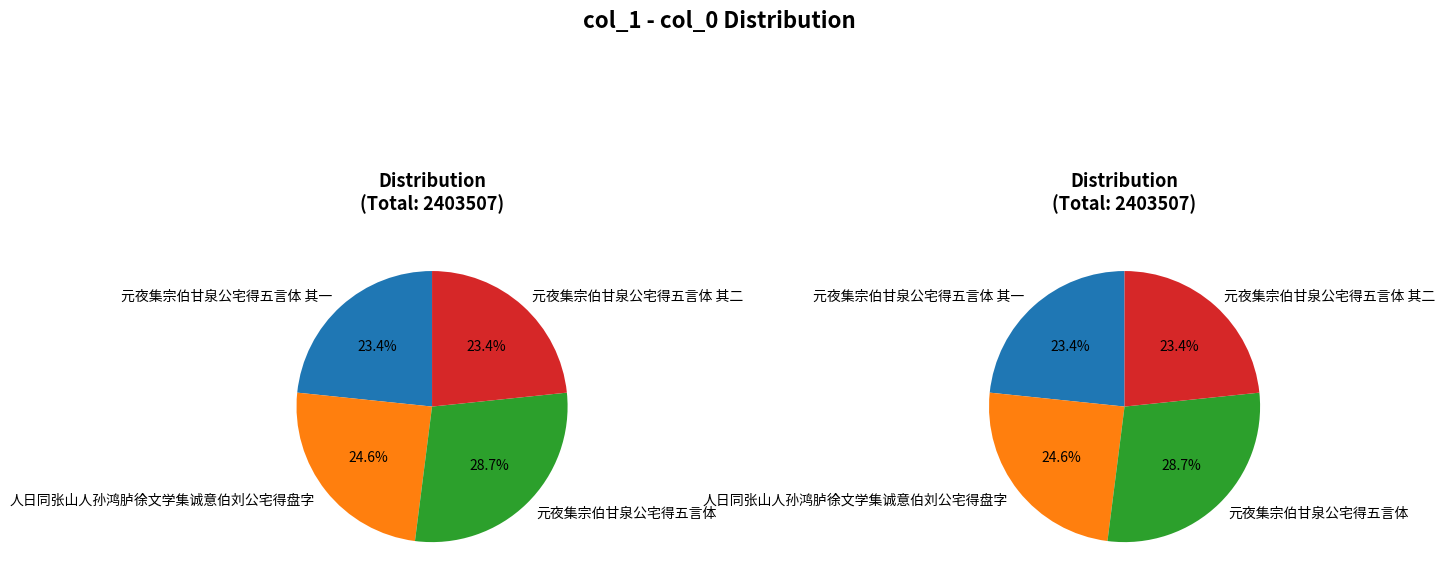

Approximately how many times larger is the value at 元夜集宗伯甘泉公宅得五言体 其二 compared to 元夜集宗伯甘泉公宅得五言体 其一?

1.0